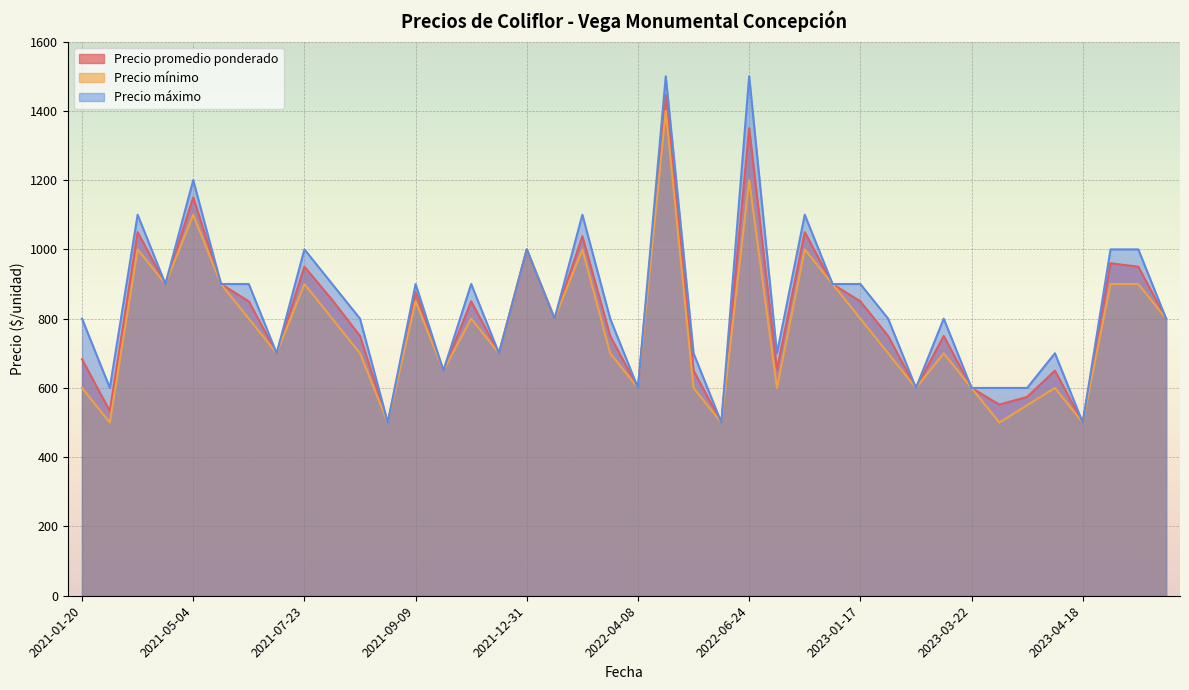

What is the average value of the Precio promedio ponderado series?

804